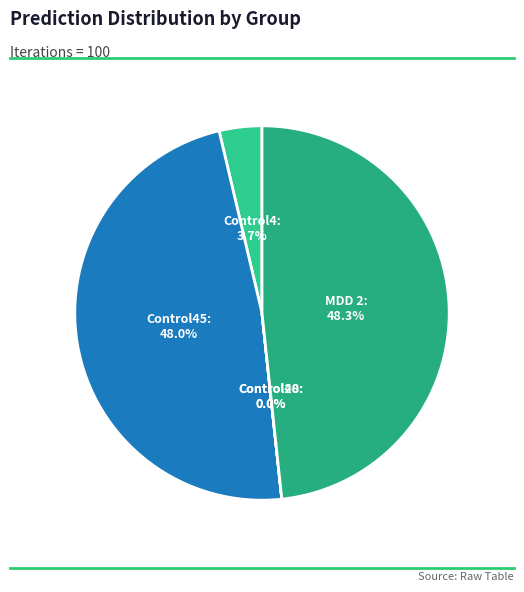

Count the number of slices in the pie.

5